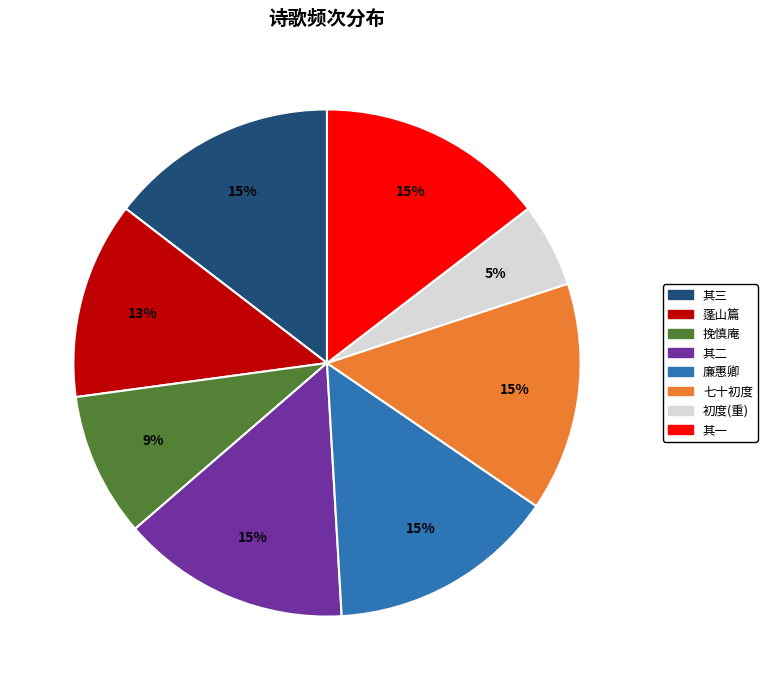

To the nearest percent, what is the average slice percentage?

12%